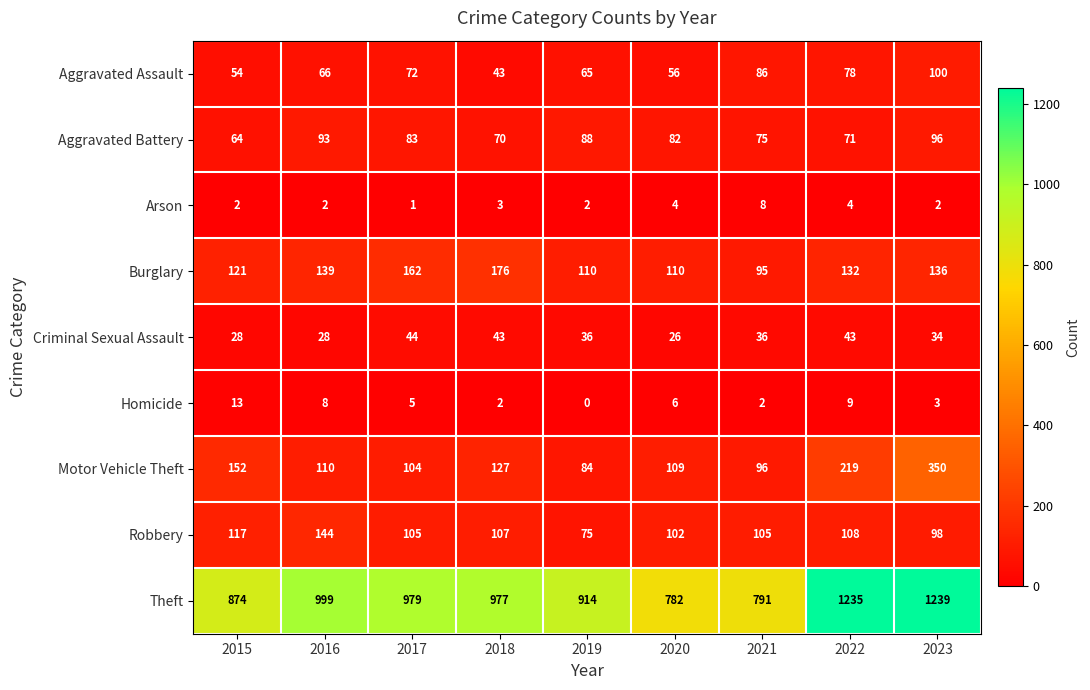

Between 2019 and 2023, which series saw the biggest shift?

Theft